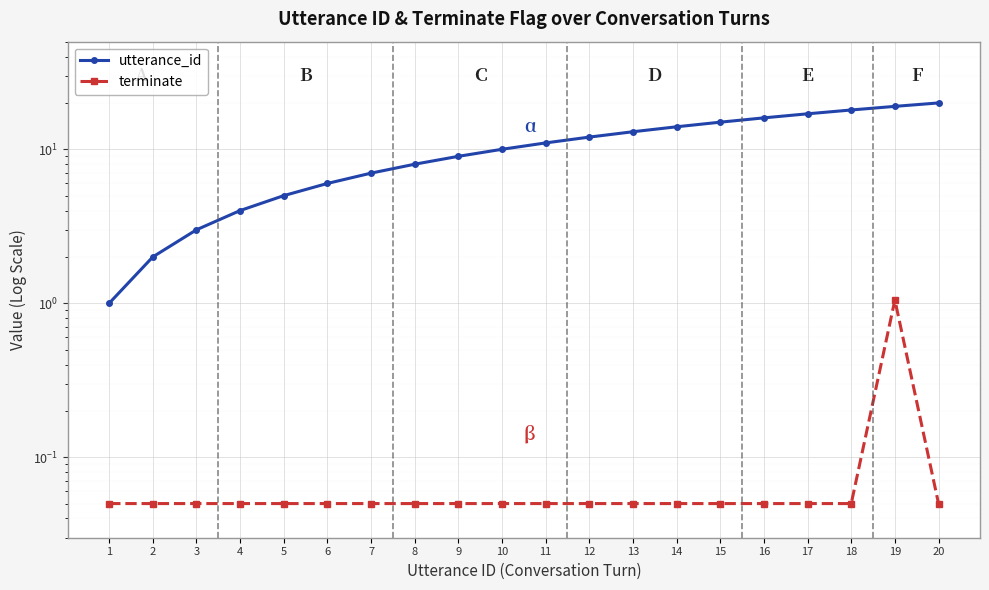

Which series changed the most between 7 and 13?

utterance_id